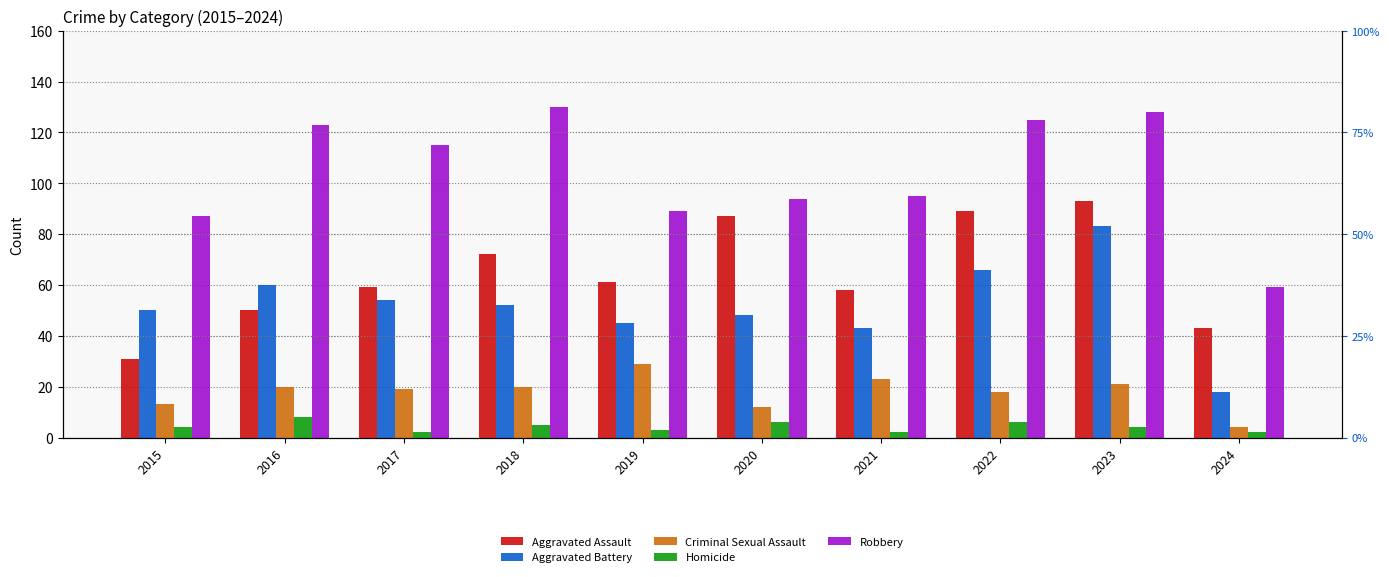

True or false: Robbery has a value of 130 at 2018.

True